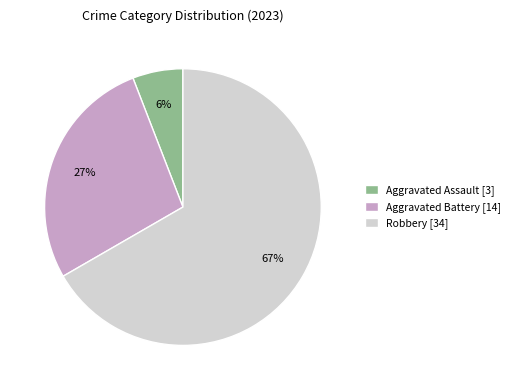

Approximately how many times larger is the value at Aggravated Battery [14] compared to Robbery [34]?

0.4